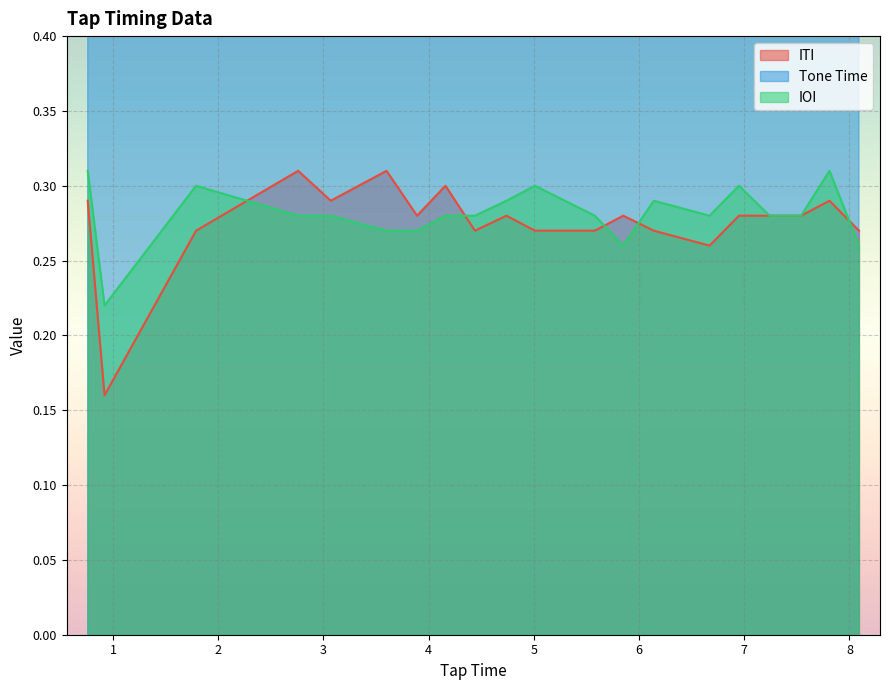

How many interior local peaks does the IOI series have?

5